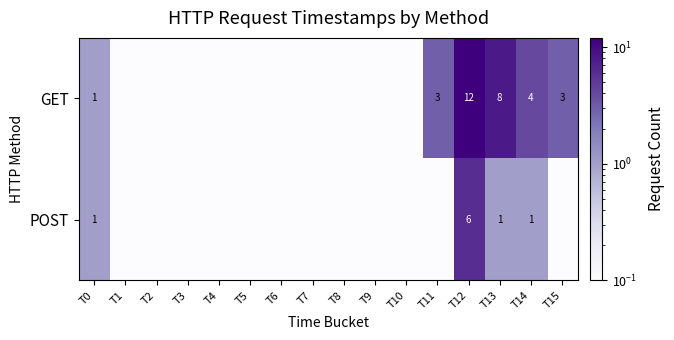

True or false: GET has a value of 1.4 at T0.

False